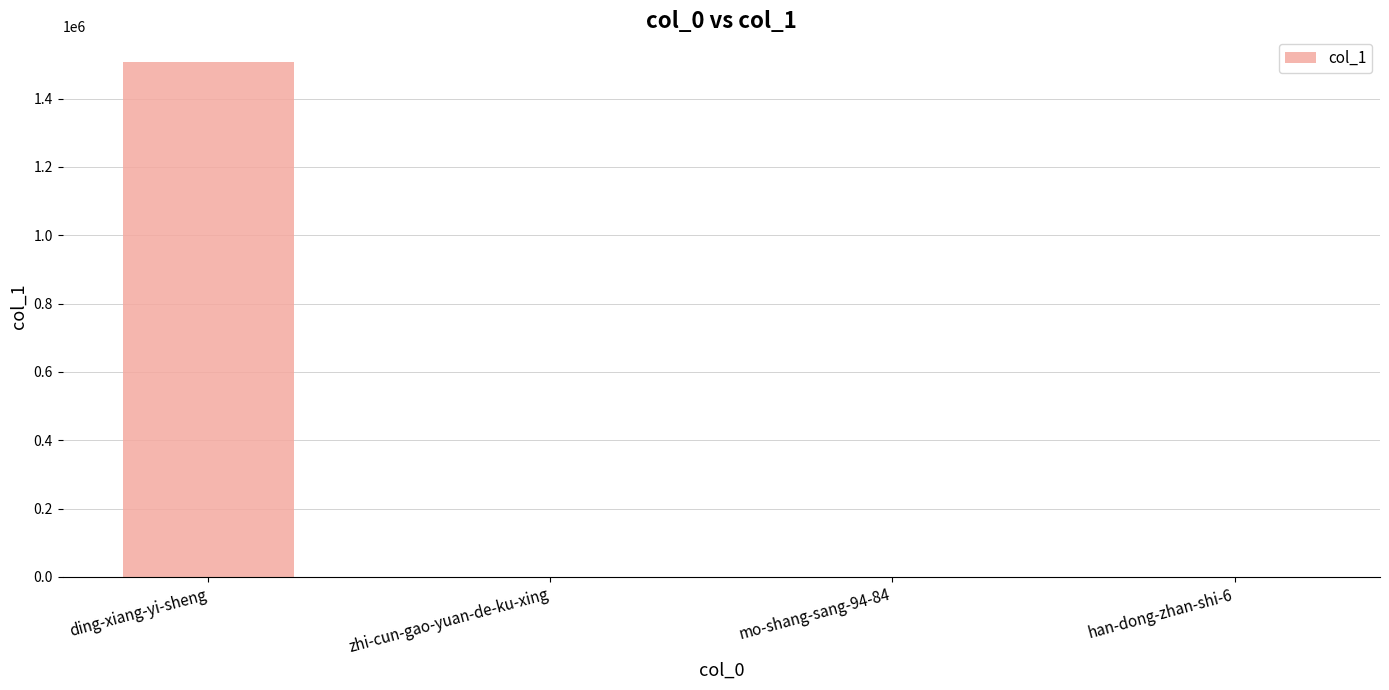

What is the change in value from ding-xiang-yi-sheng to mo-shang-sang-94-84?

-1506634